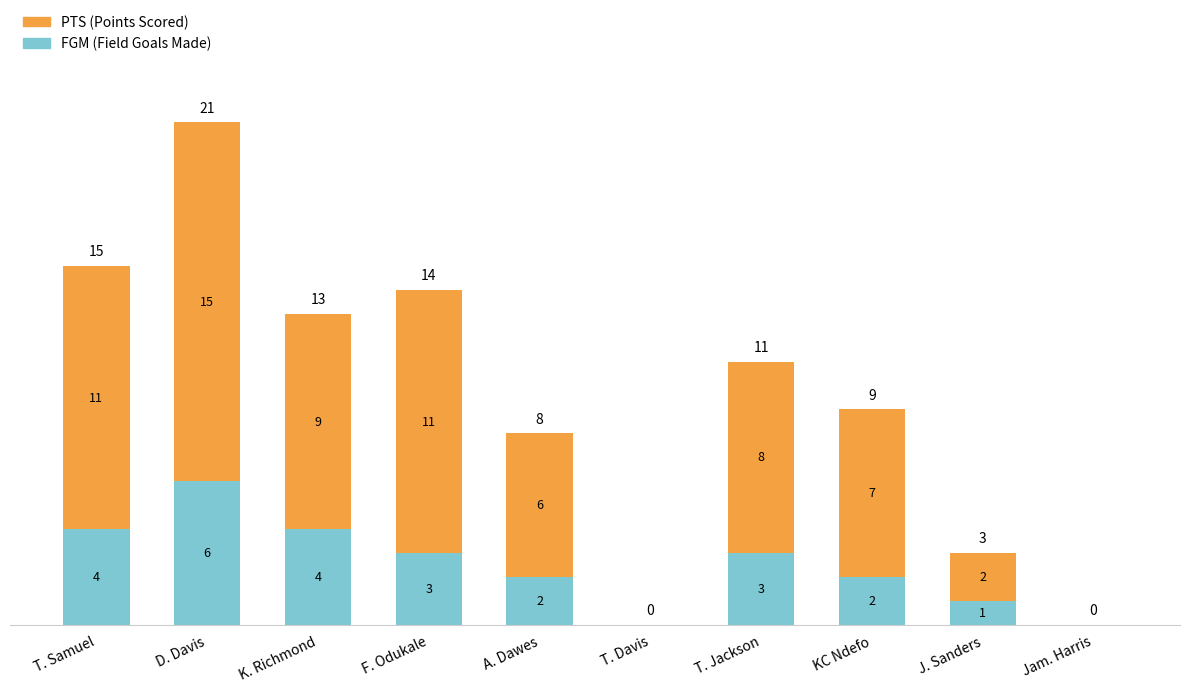

At which category is the sum across all series the highest?

D. Davis